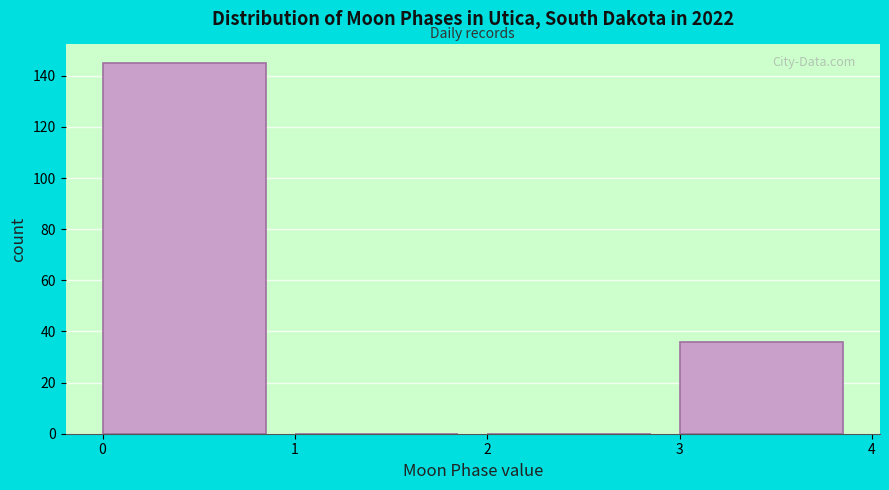

Which range on the x-axis has the tallest bar?

0 to 1